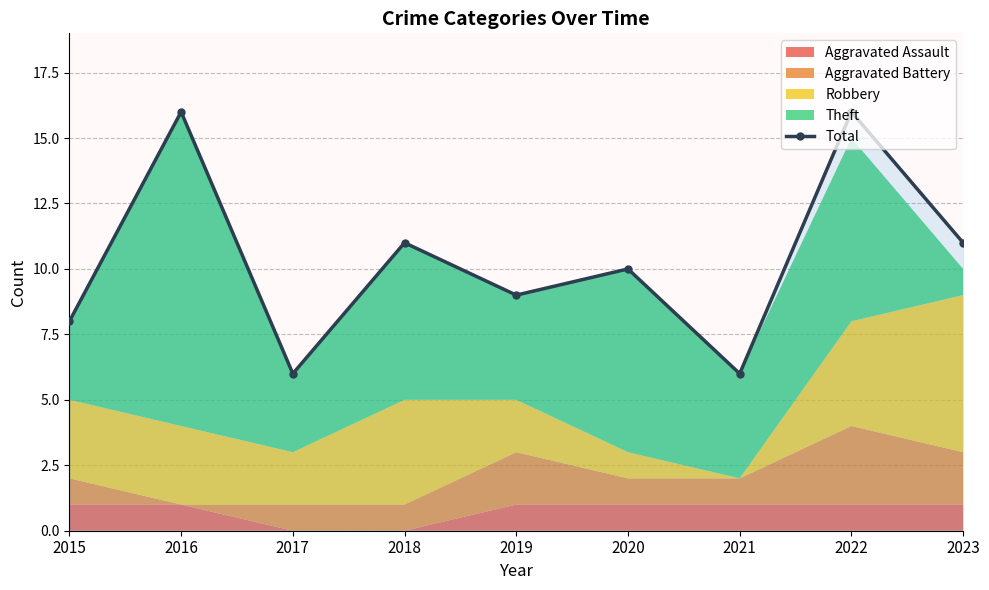

Reading left to right, transcribe all the data shown in this chart.

8	16	6	11	9	10	6	16	11